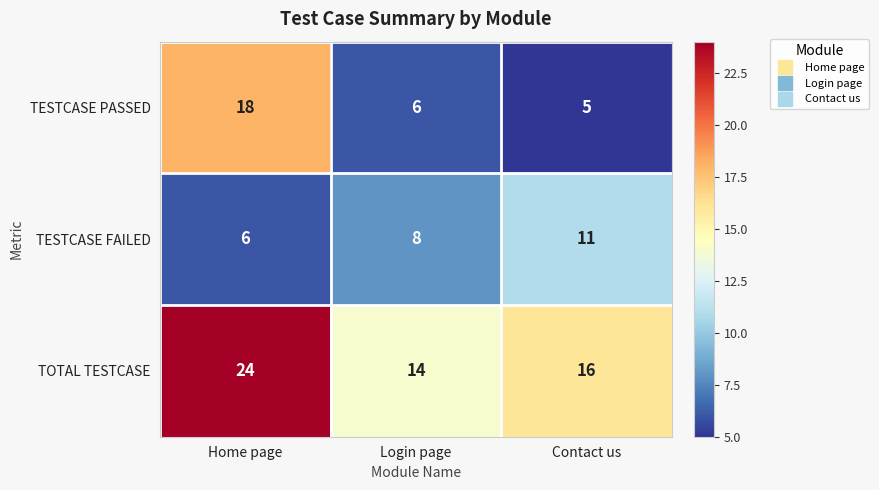

What is the sum of the TESTCASE PASSED values at Home page and Contact us?

23